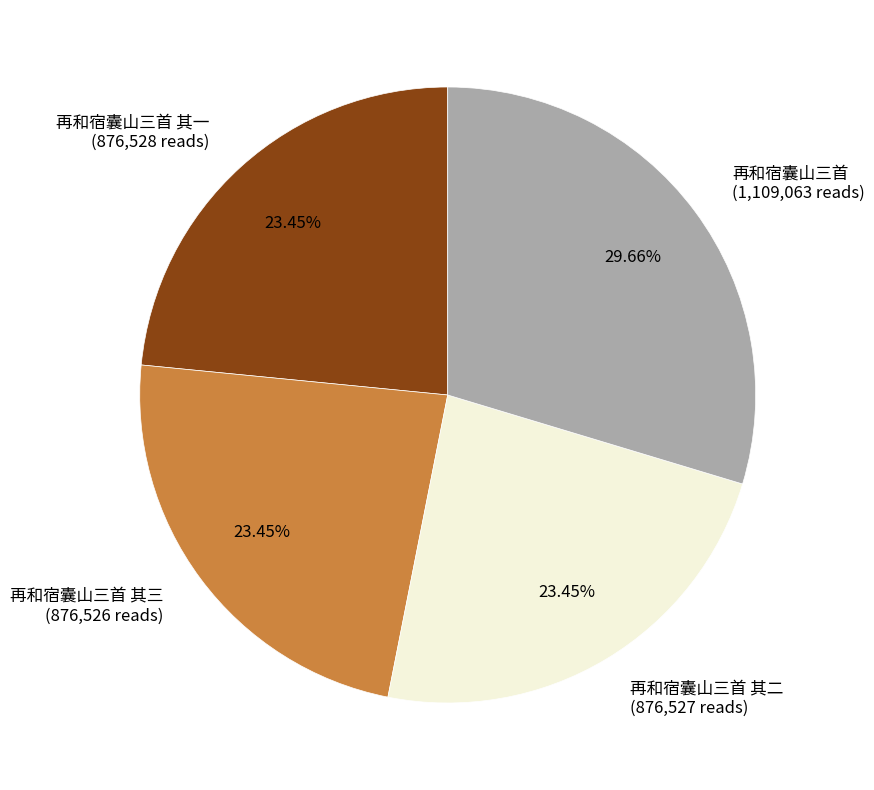

Is it true that 再和宿囊山三首 其三 is 23% of the pie?

True